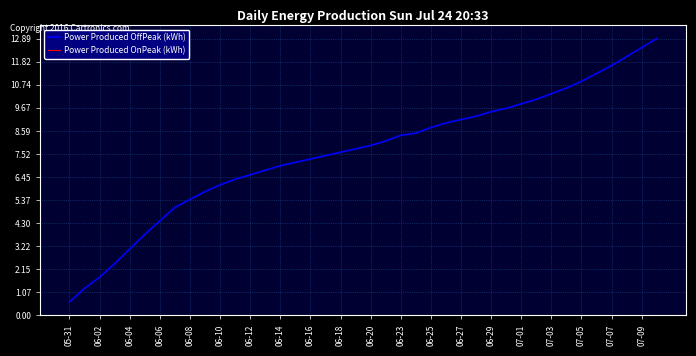

Which series has the widest spread of values?

Power Produced OffPeak (kWh)